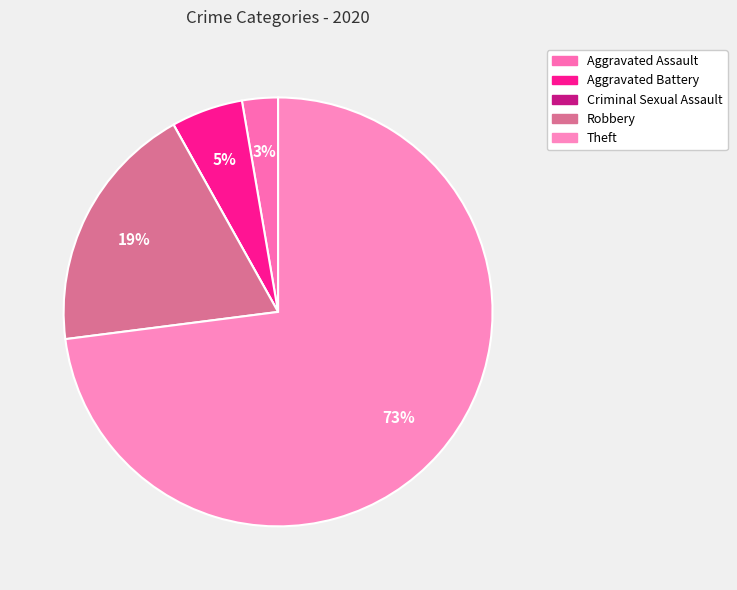

What is the ratio of the value at Theft to the value at Aggravated Assault?

27.0